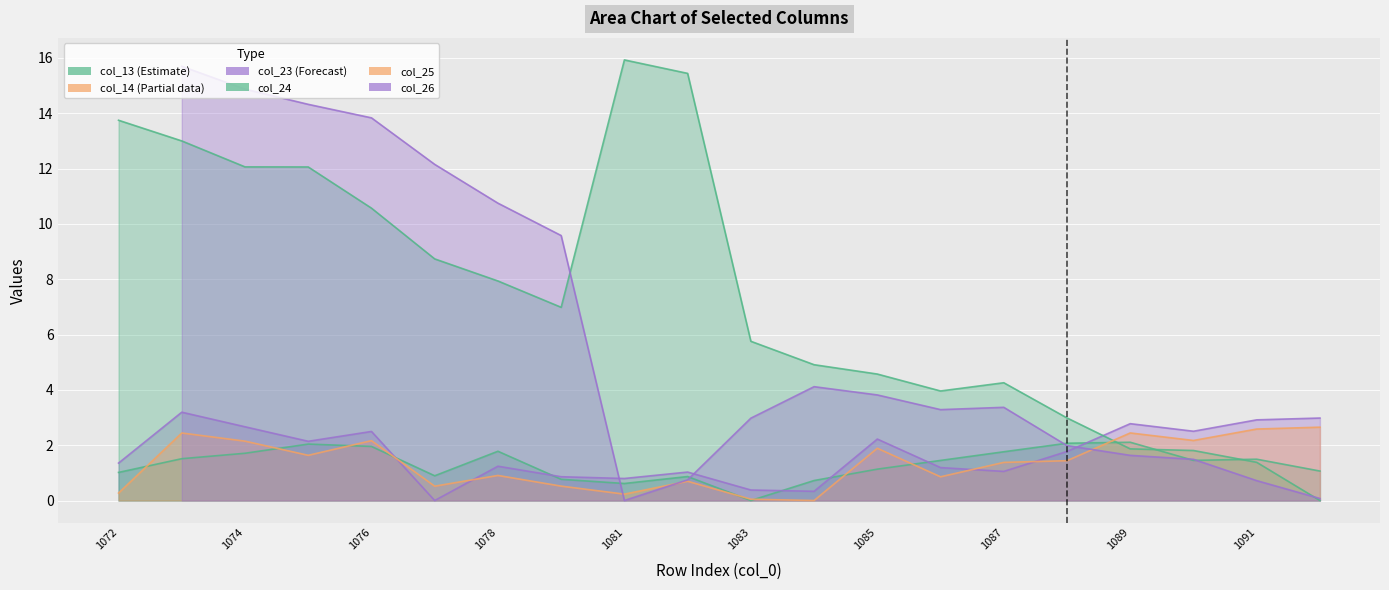

How many intersections are there between col_24 and col_23?

1